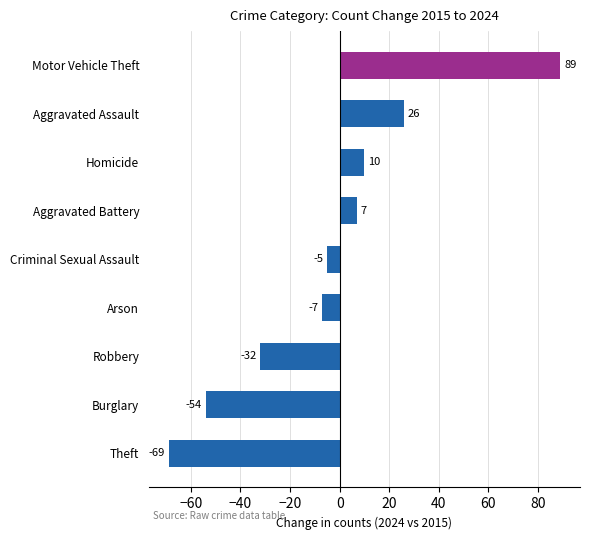

Rank the categories by value from highest to lowest.

Motor Vehicle Theft, Aggravated Assault, Homicide, Aggravated Battery, Criminal Sexual Assault, Arson, Robbery, Burglary, Theft